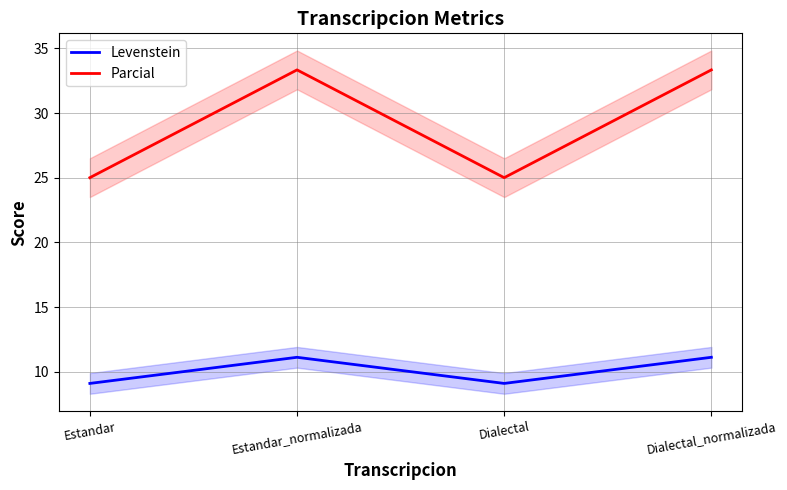

How many values in the Levenstein series exceed 11?

2